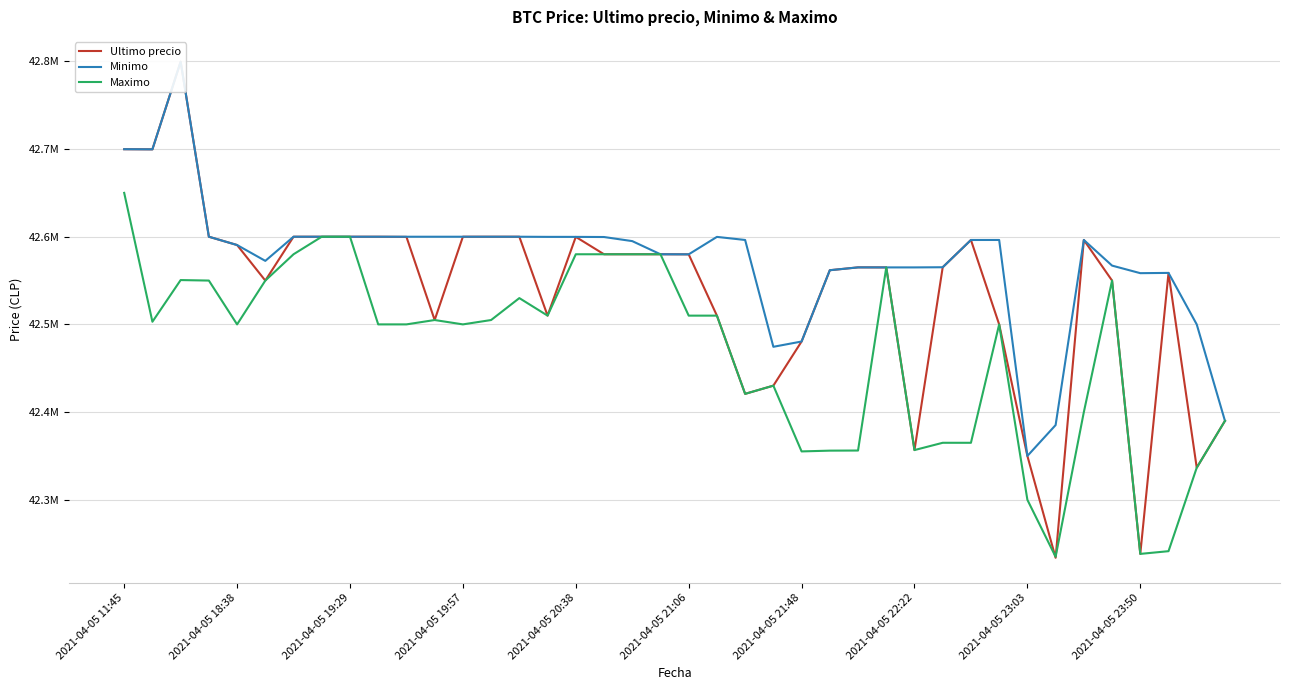

What is the difference between the Minimo values at 35 and 2021-04-05 11:45?

132748.0